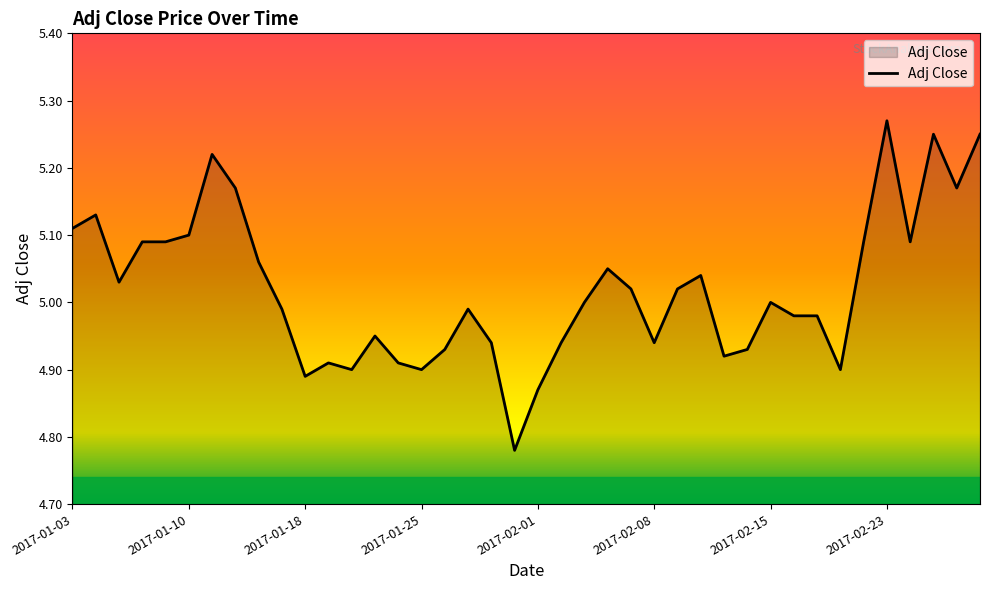

Which label corresponds to the largest value in the chart?

2017-02-23